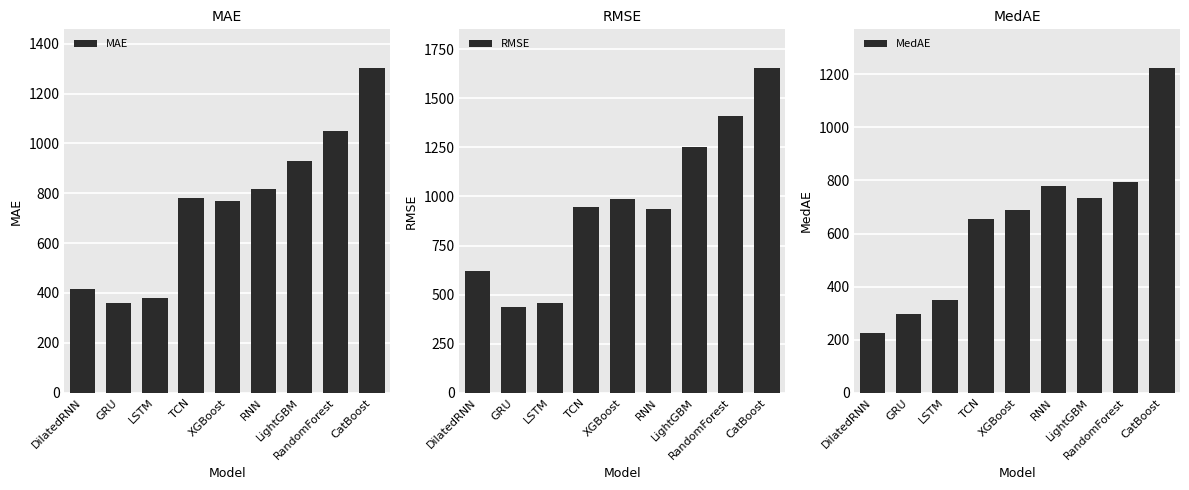

How many bars are there in each group?

3